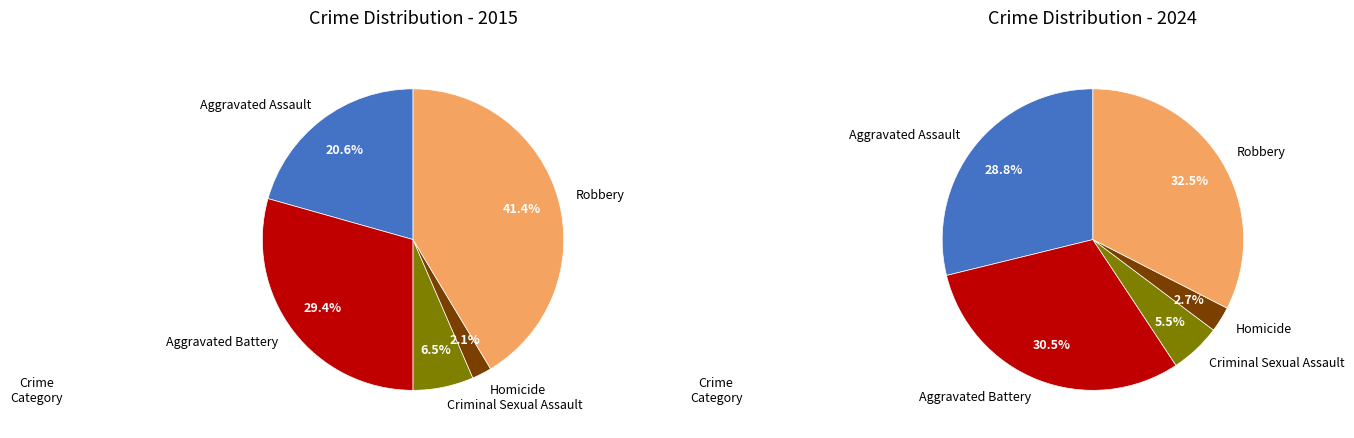

Does any single category account for the majority?

No